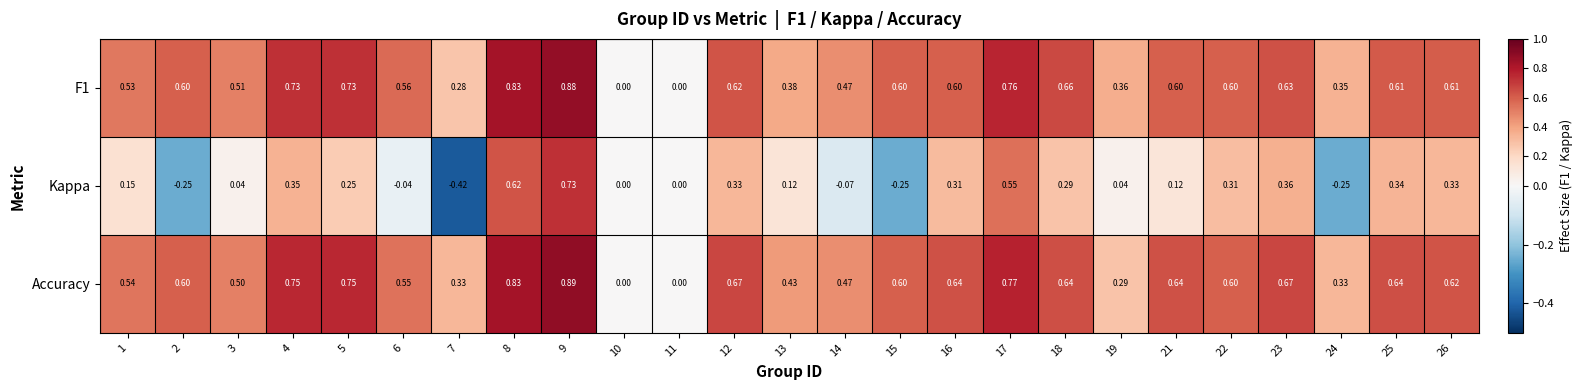

Which label corresponds to the smallest value in the chart?

7